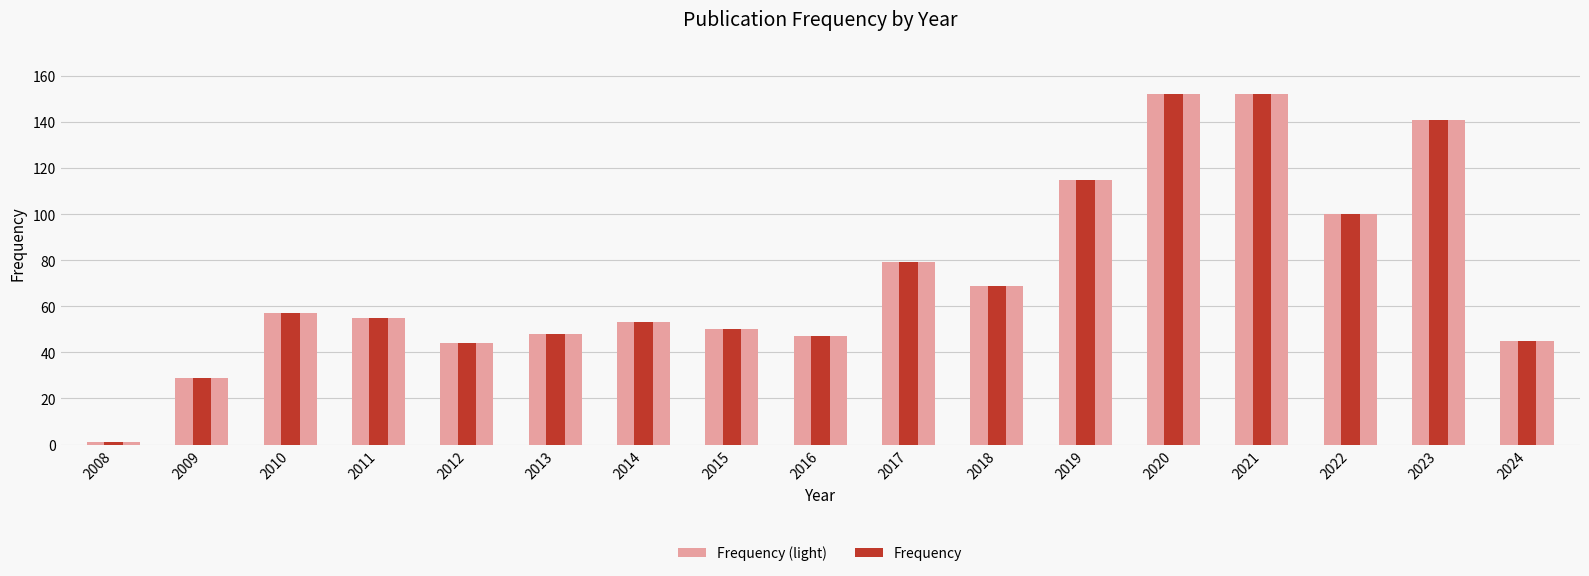

Is the value of Frequency at 2021 greater than the value of Frequency (light) at 2015?

Yes